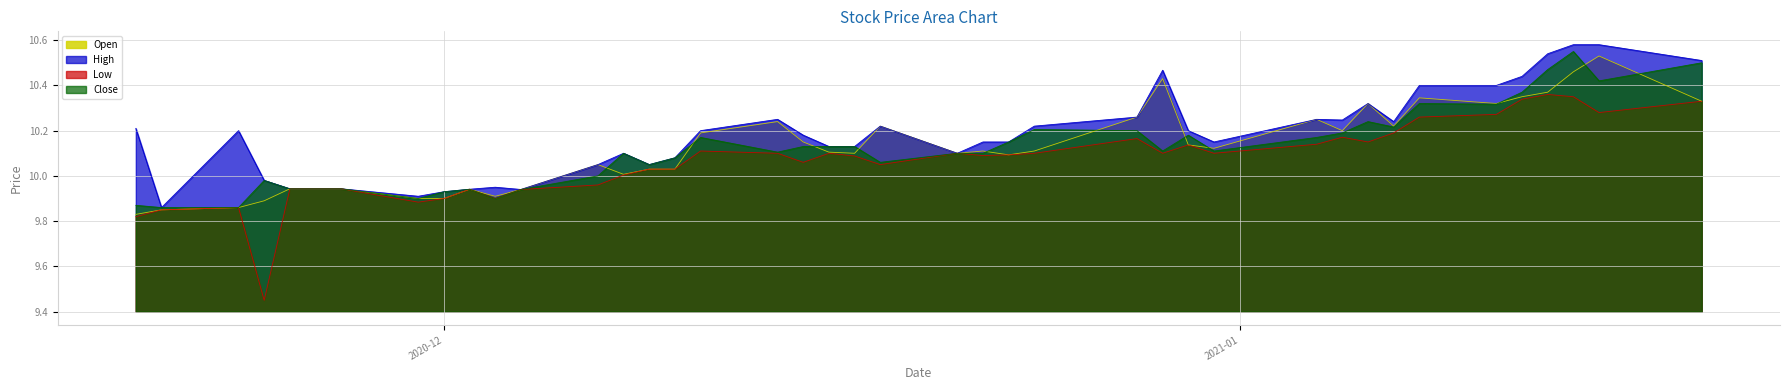

Rank the series at 2020-12-23 from highest to lowest value.

High, Close, Open, Low